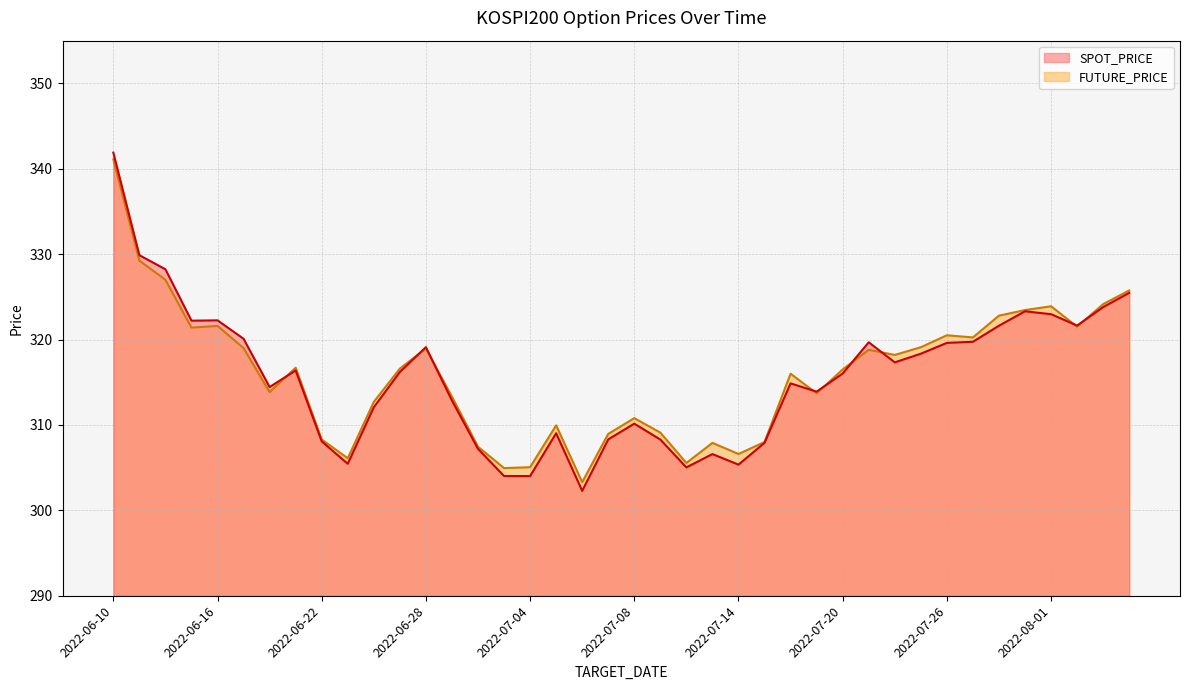

What is the maximum value for FUTURE_PRICE?

341.1